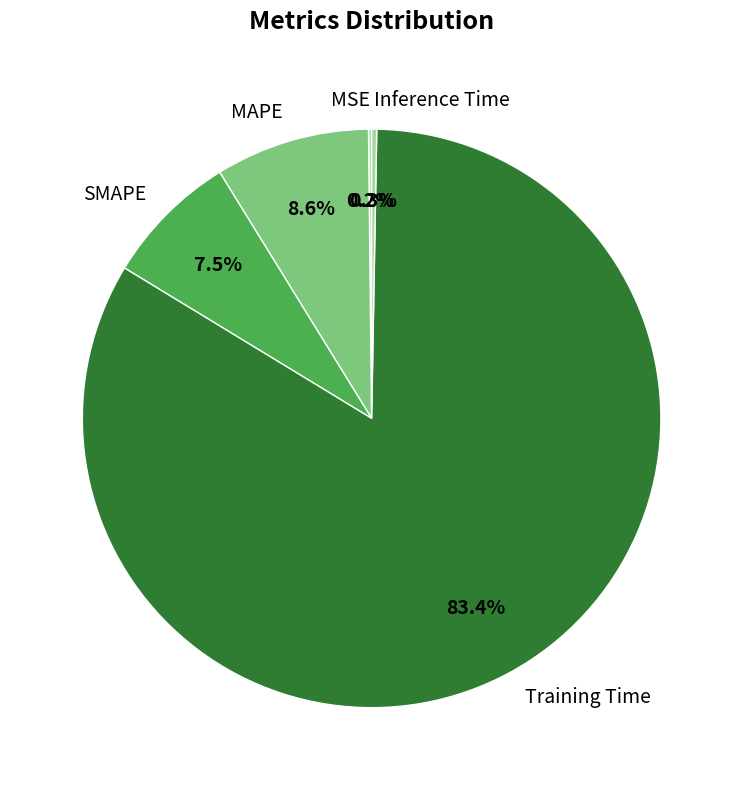

What percentage is NOT represented by Training Time?

16.6%